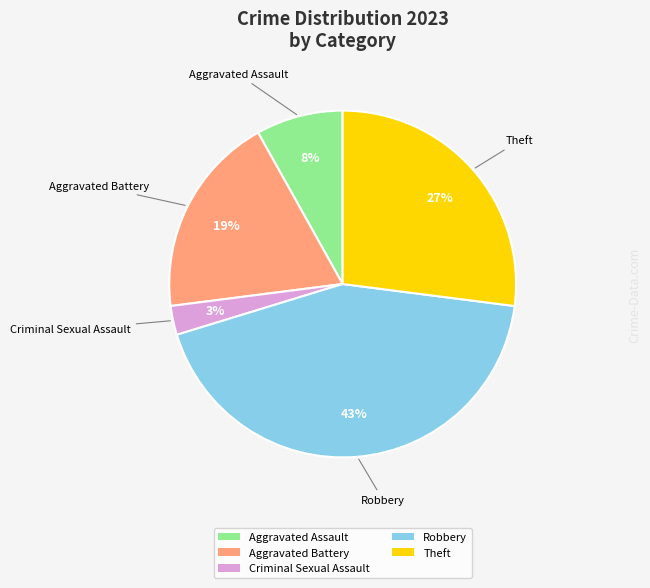

Which has a higher value, Theft or Criminal Sexual Assault?

Theft